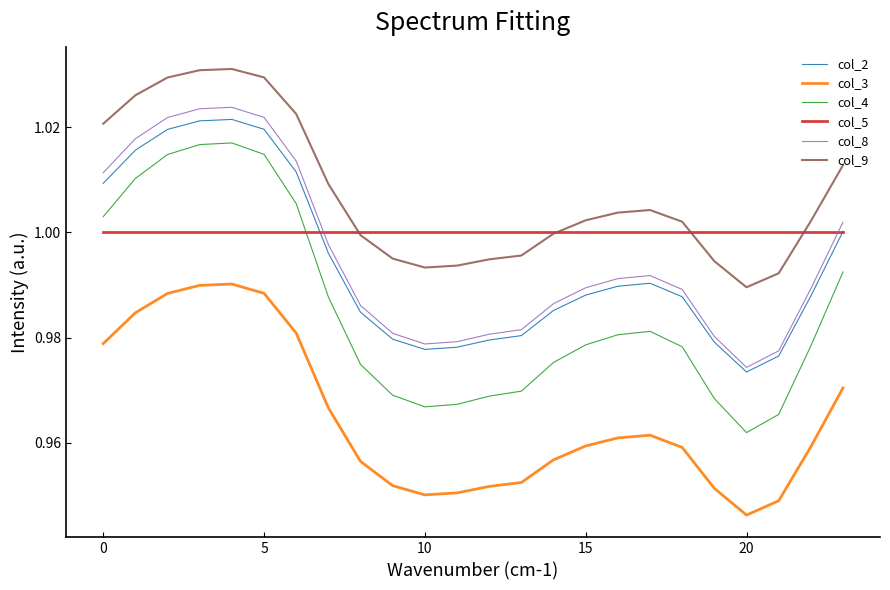

Which series has the largest total across all categories?

col_9